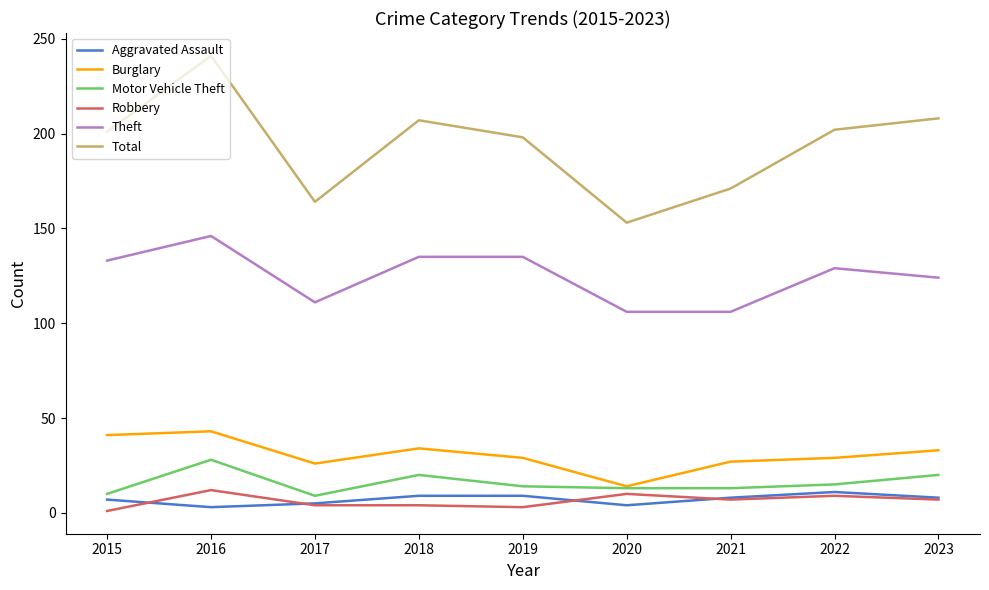

At which category is the sum across all series the highest?

2016